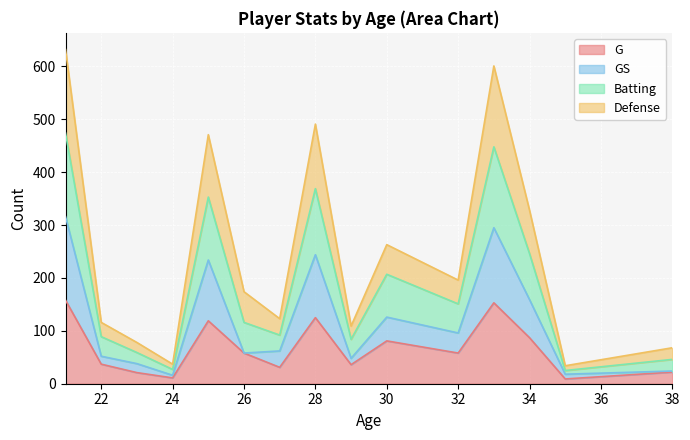

Where does the GS series first go above 62?

21